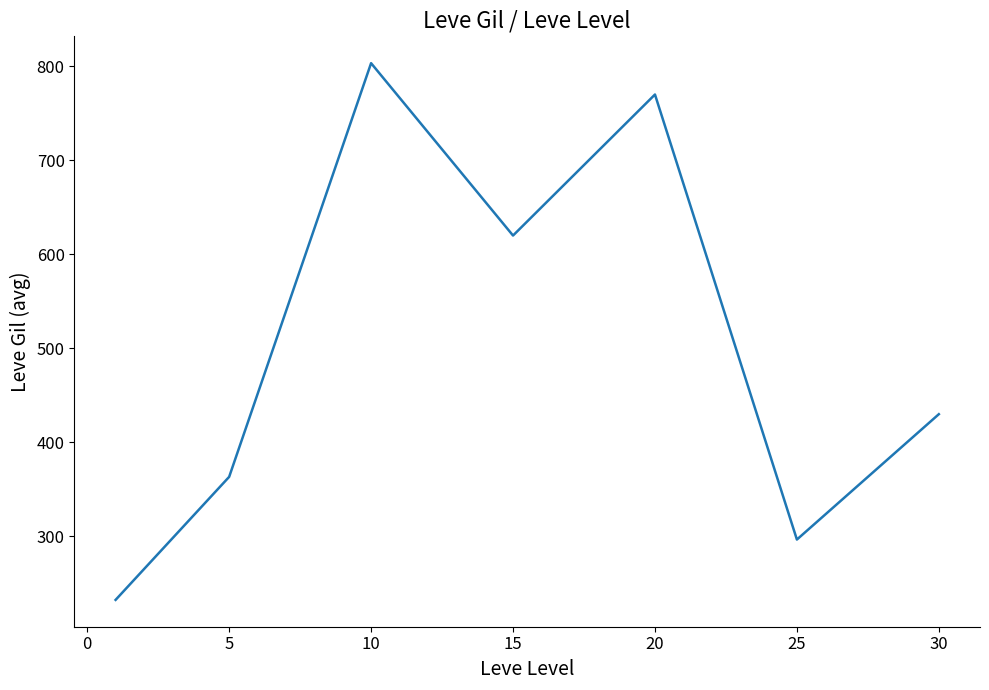

What is the sum of all values?

3515.8